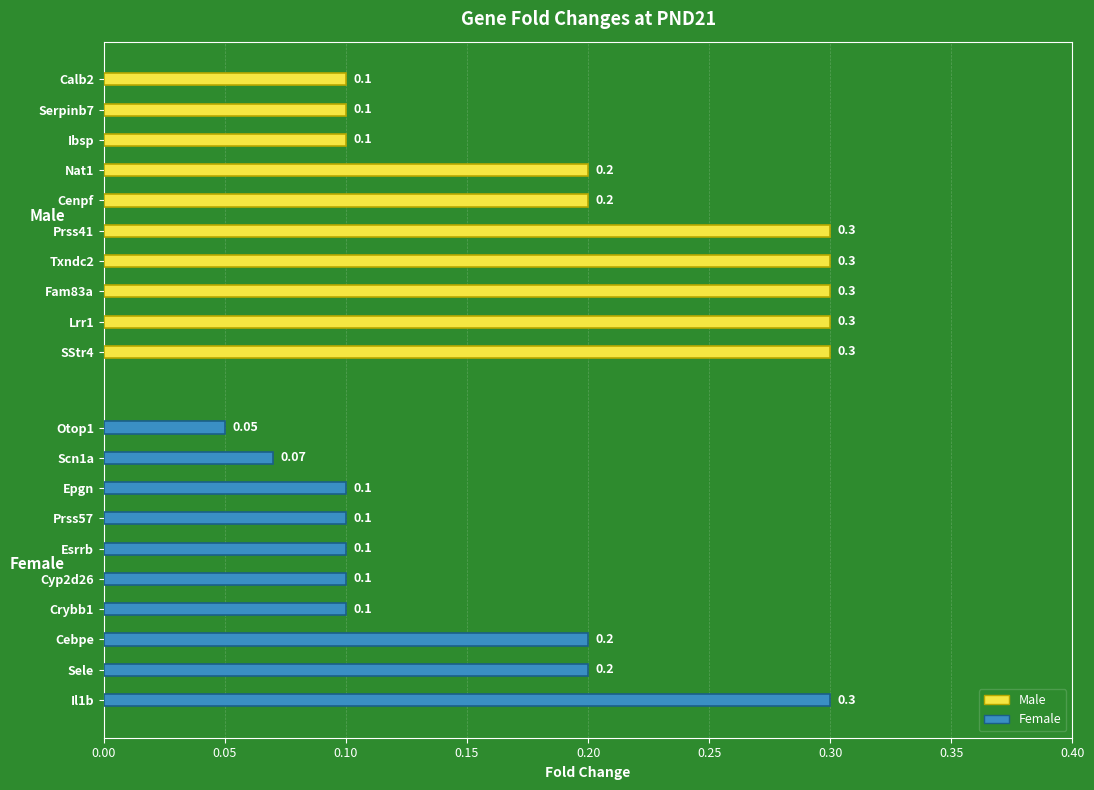

Is it true that Male equals 0.3 at 0.25?

True